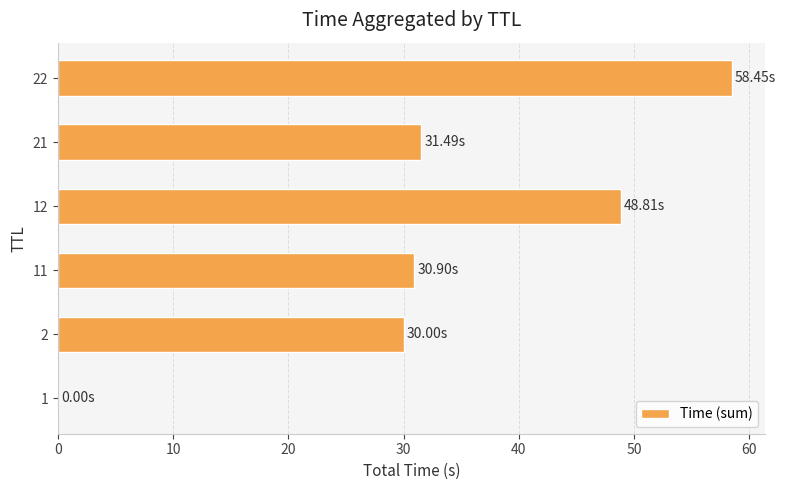

What is the sum of all values?

199.6